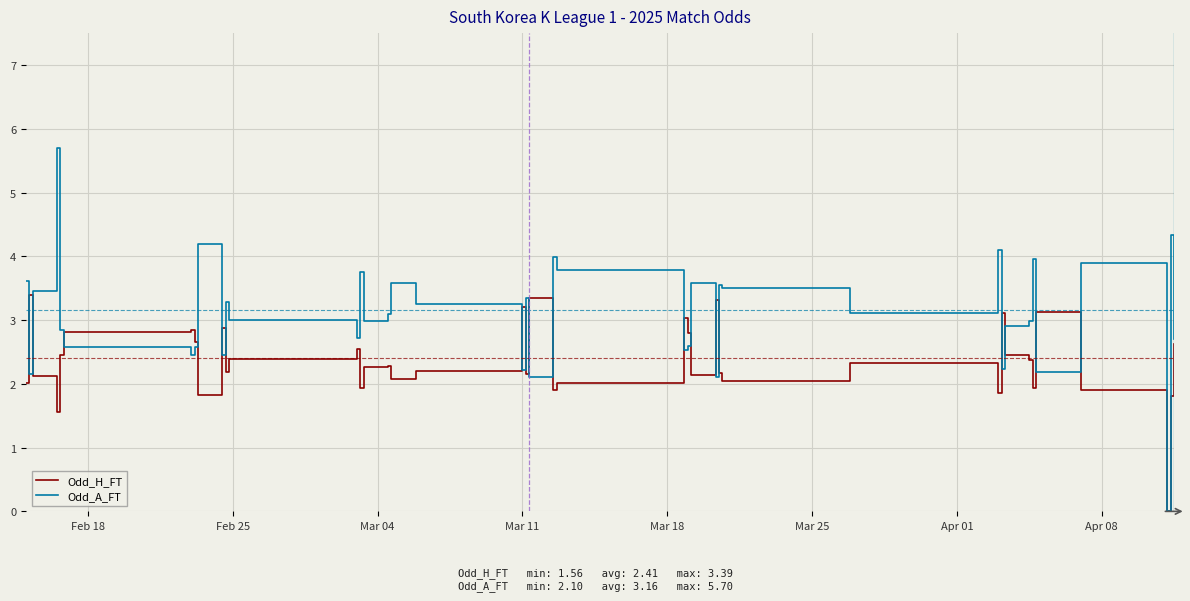

What is the greatest value displayed?

5.7